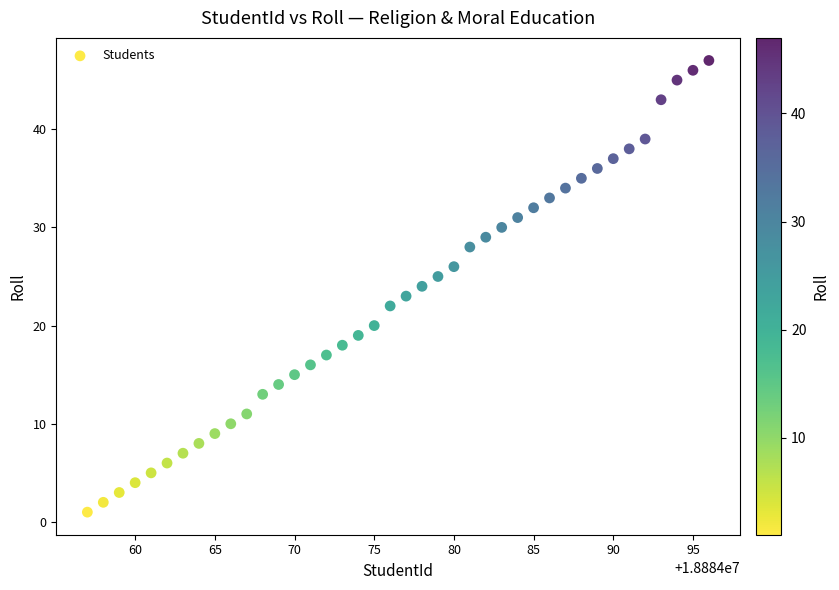

What is the range of Y values (max minus min)?

46